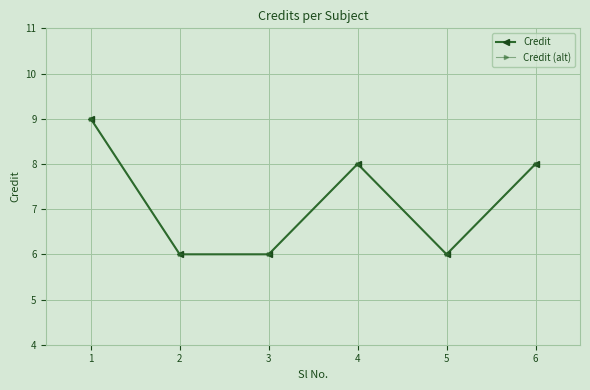

Does the chart have visible grid lines?

Yes